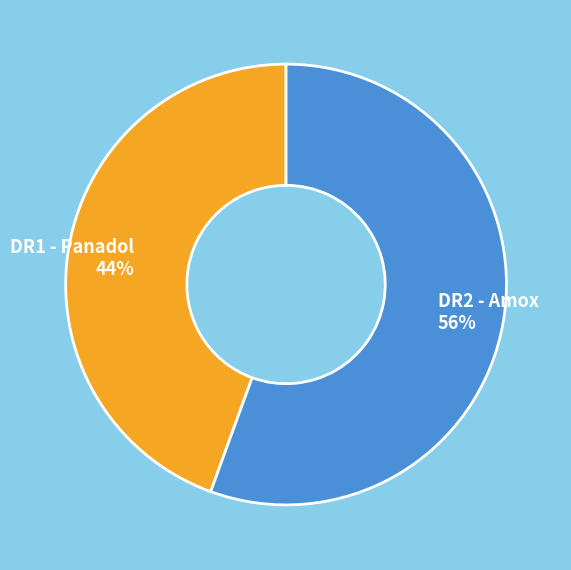

What percentage is the DR1 - Panadol slice, to the nearest percent?

44%